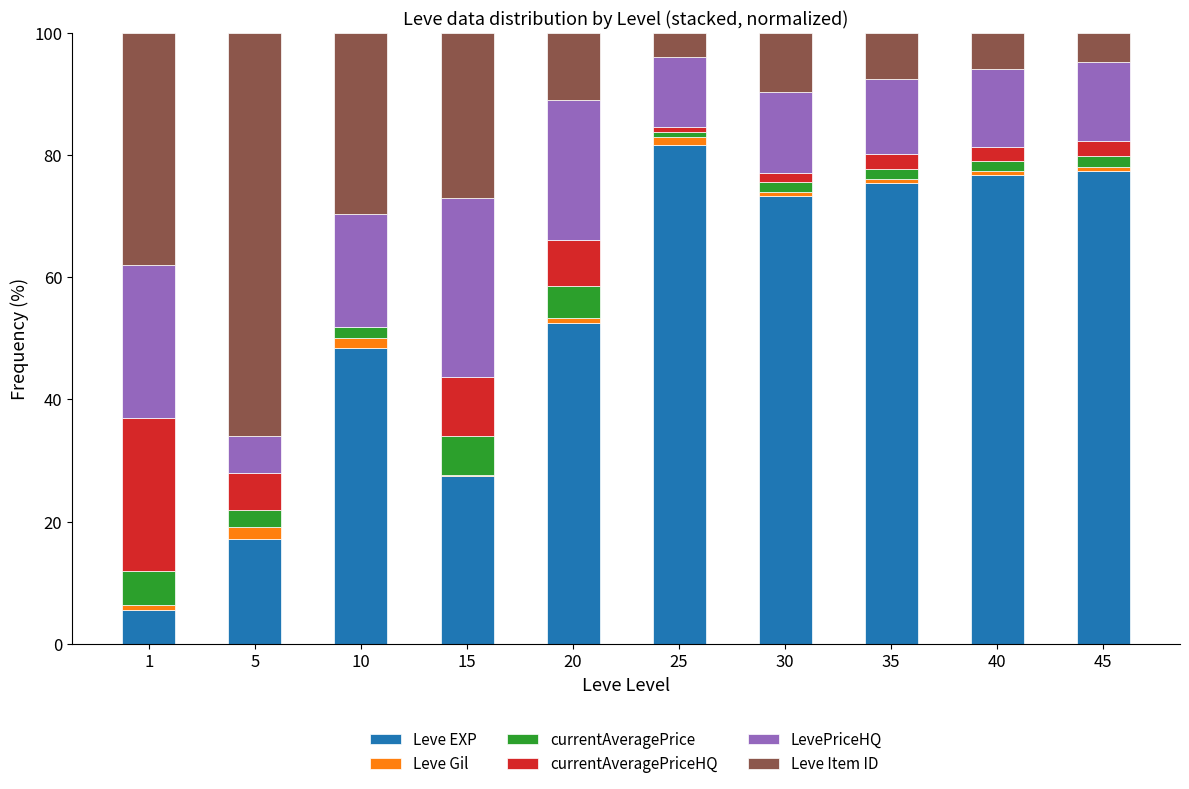

Which category has the highest value in the Leve EXP series?

25